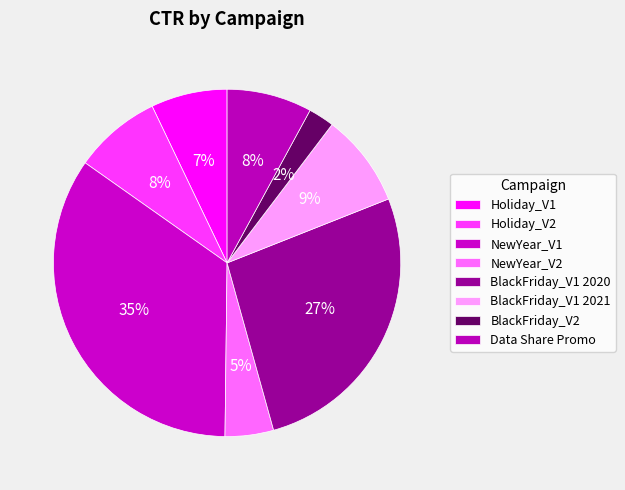

To the nearest percent, what is the combined percentage of NewYear_V2 and BlackFriday_V1 2021?

13%